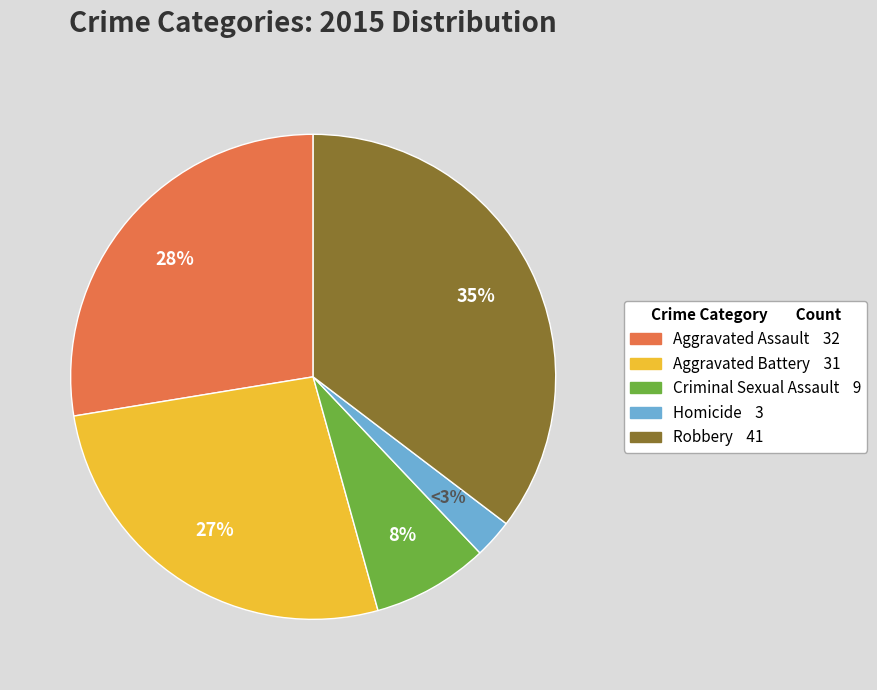

Between Aggravated Assault and Homicide, which is larger?

Aggravated Assault